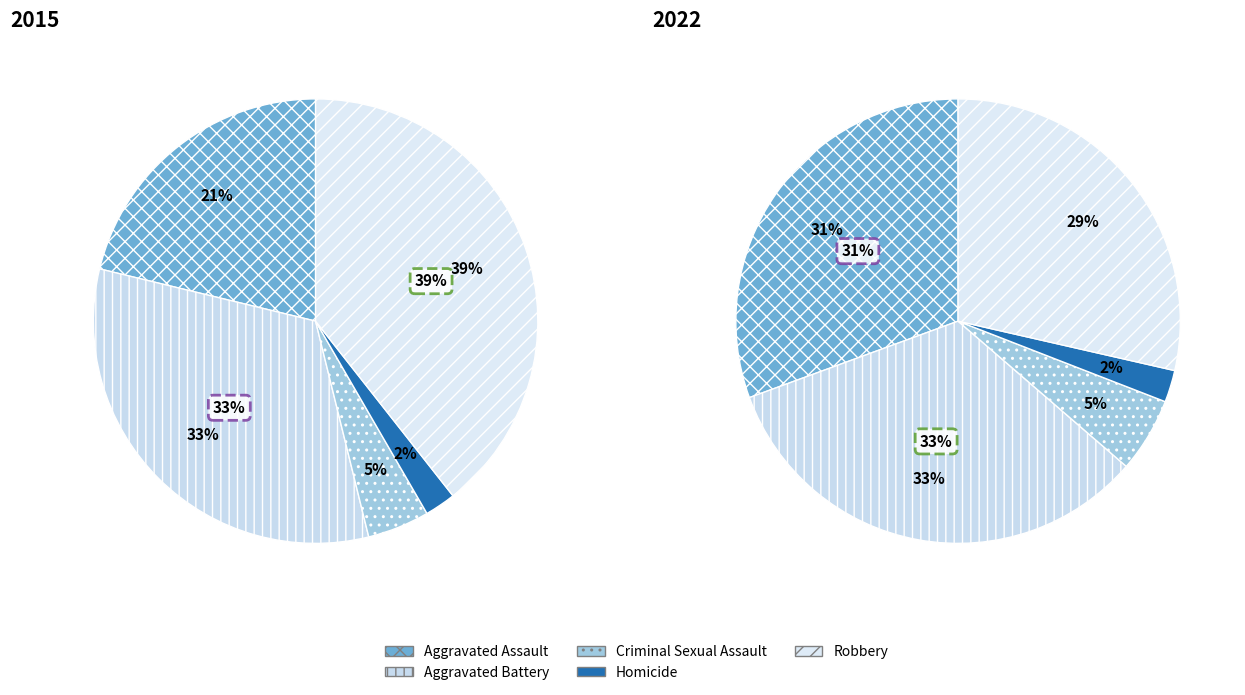

The values_2015 slice represents 21% of the pie. True or false?

True